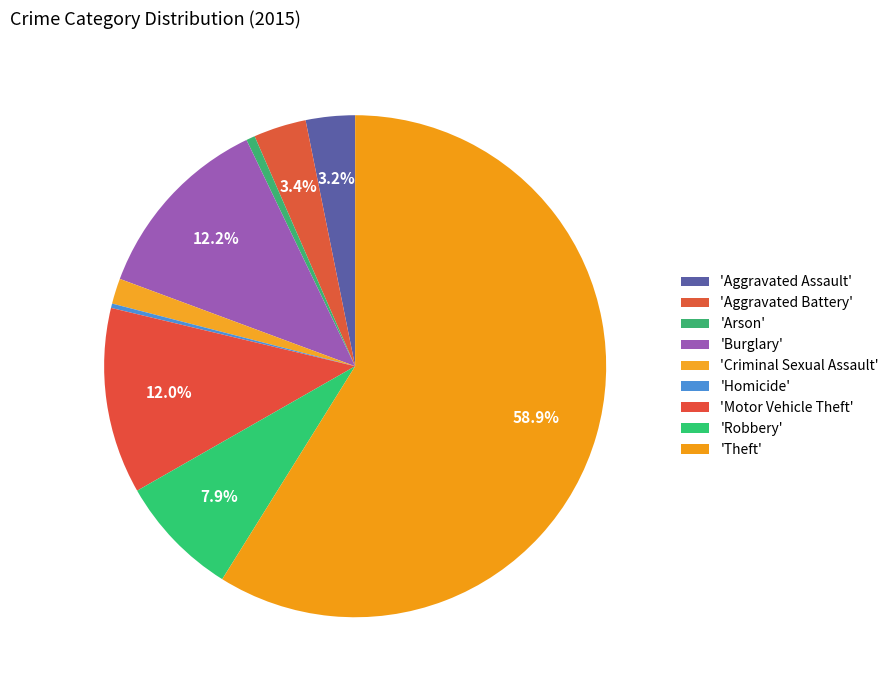

How many slices are in this pie chart?

9